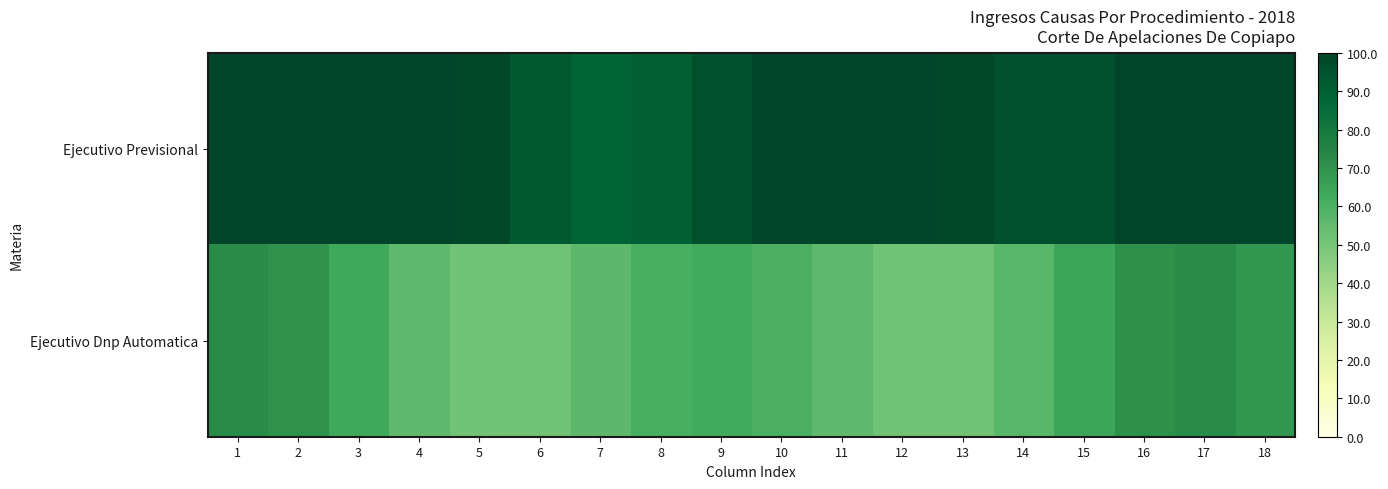

How many series are shown in this chart?

2